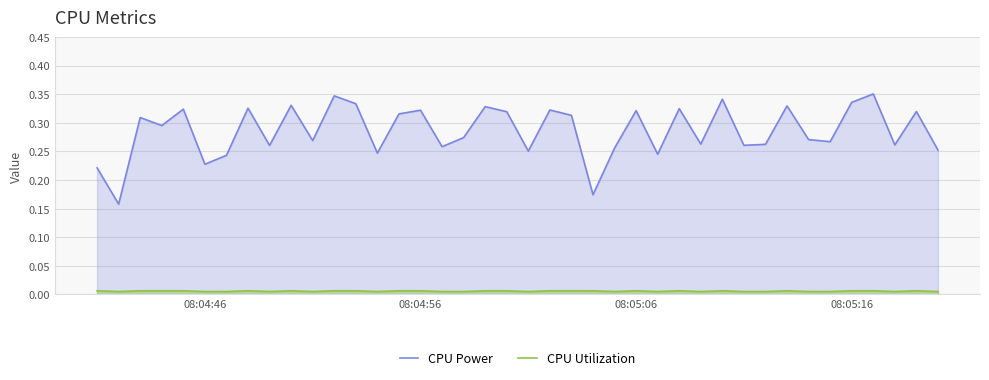

What is the difference between the maximum and second lowest values in the CPU Power series?

0.2